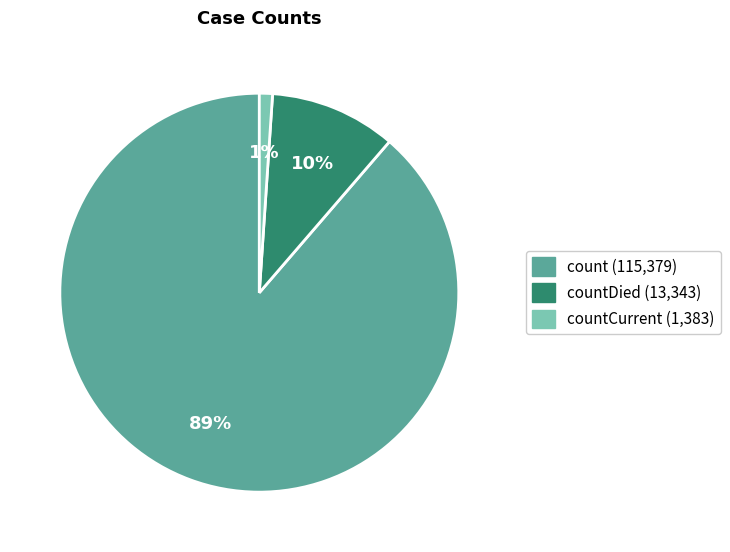

How many slices are in this pie chart?

3